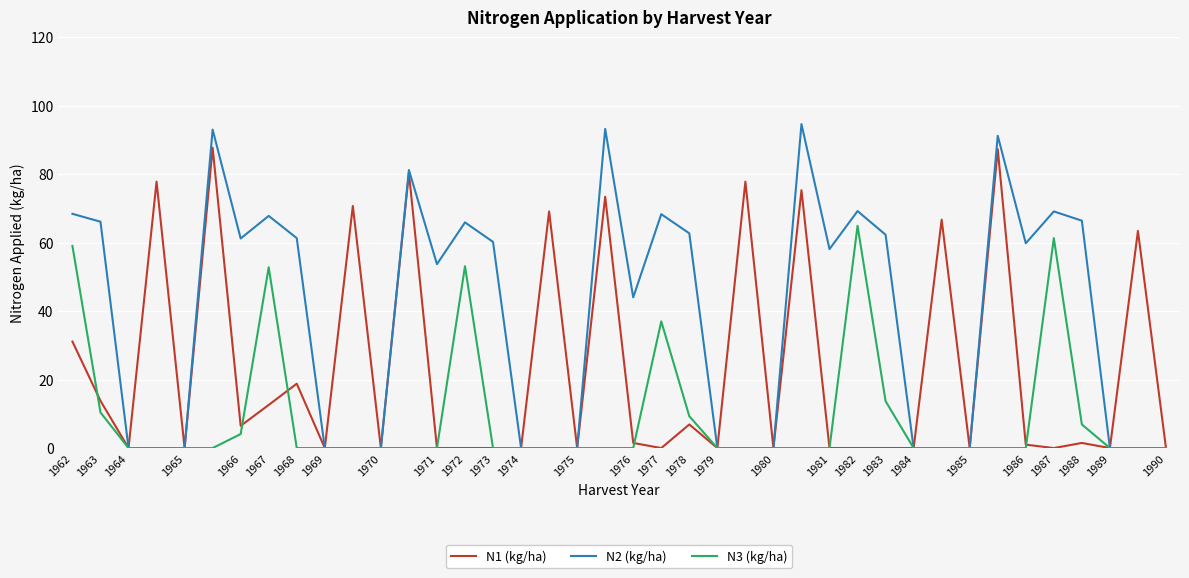

What is the average value of the N1 (kg/ha) series?

23.1